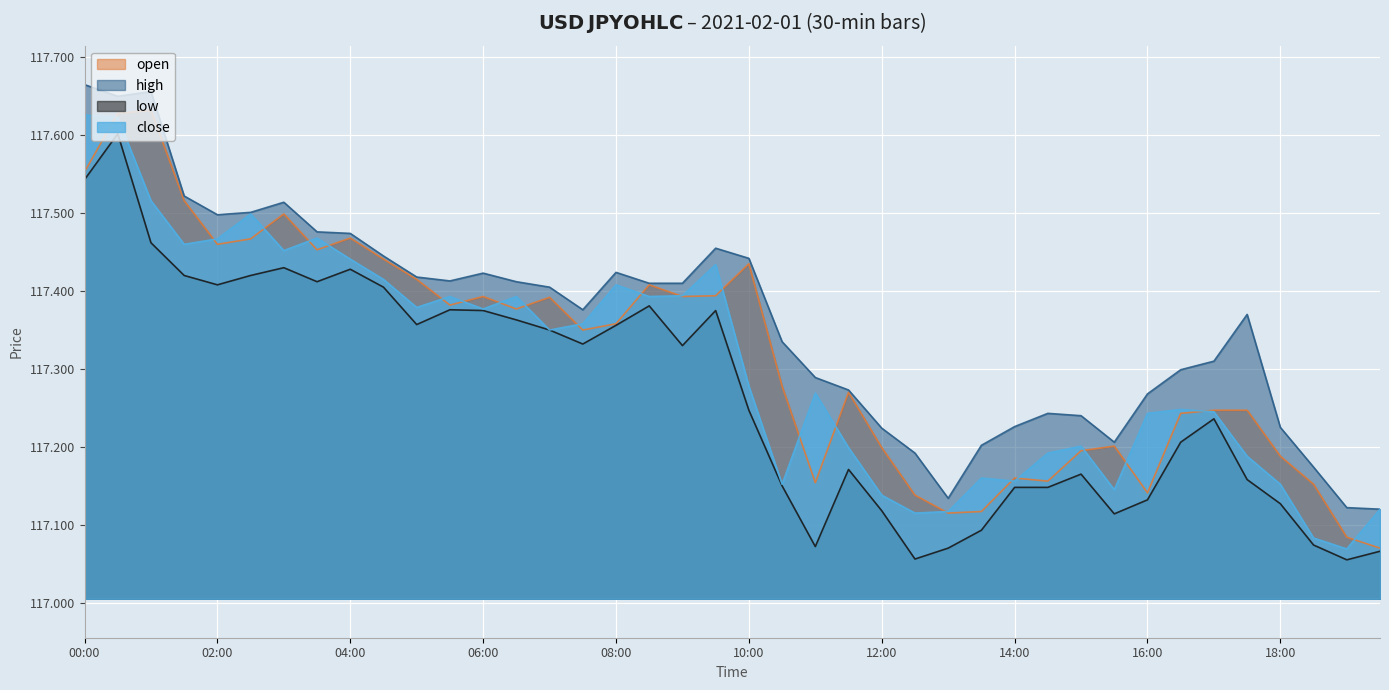

What is the value of the low point at the 1st from the left?

117.5